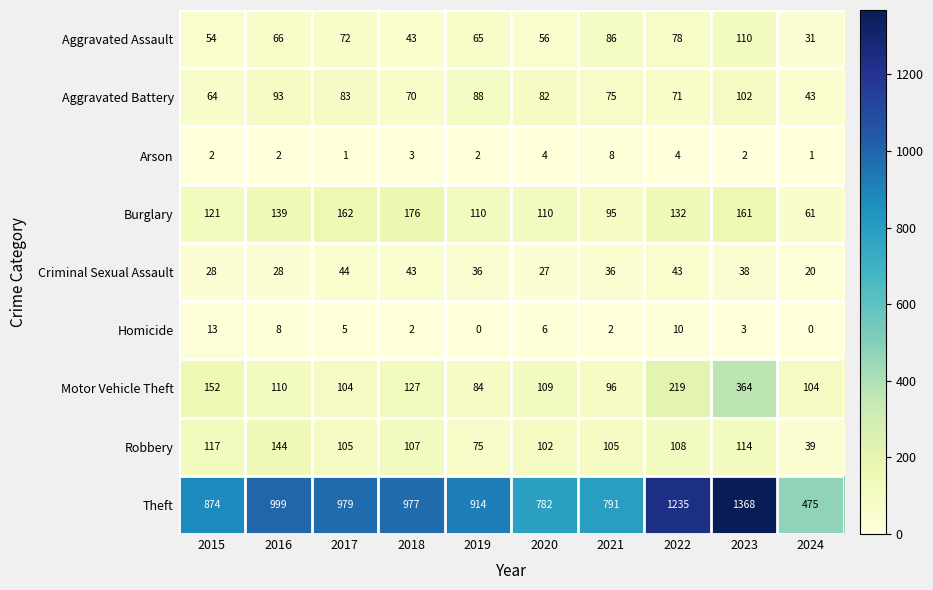

At which label does Motor Vehicle Theft first exceed 110?

2015